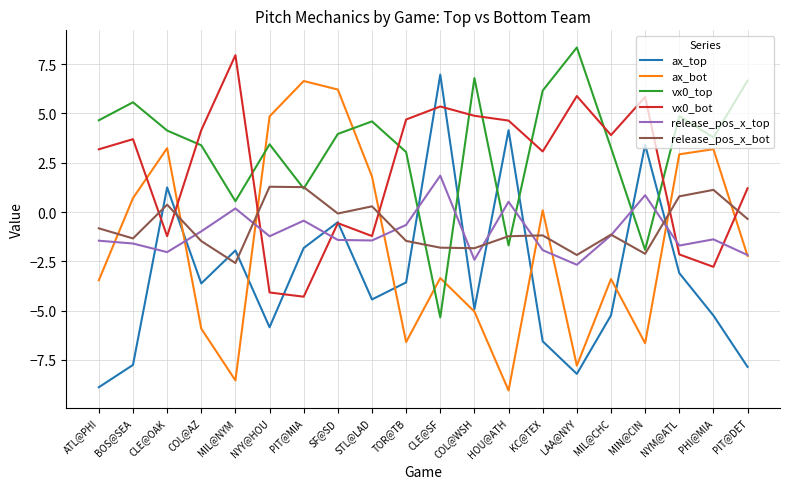

What is the spread (max minus min) of values at KC@TEX?

12.7